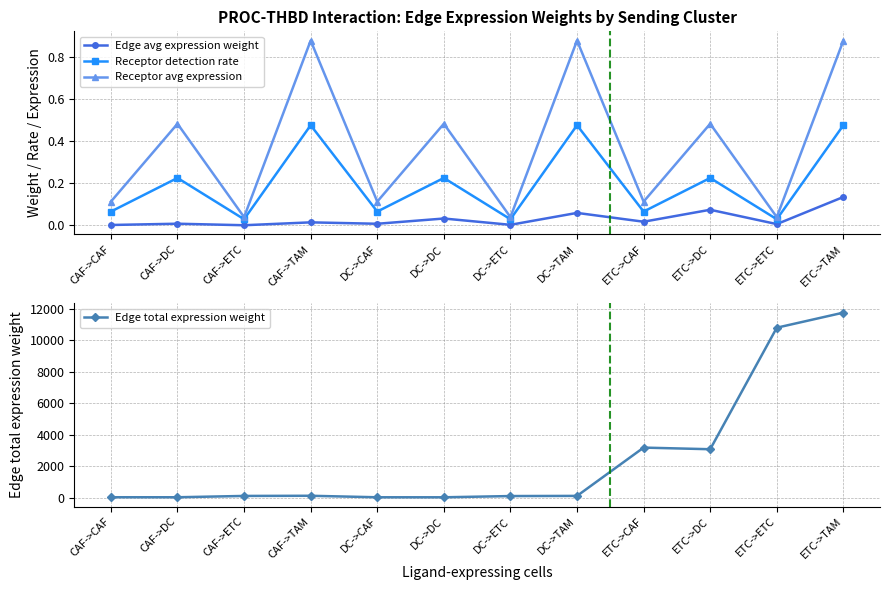

What is the label of the 10th point from the right?

CAF->ETC